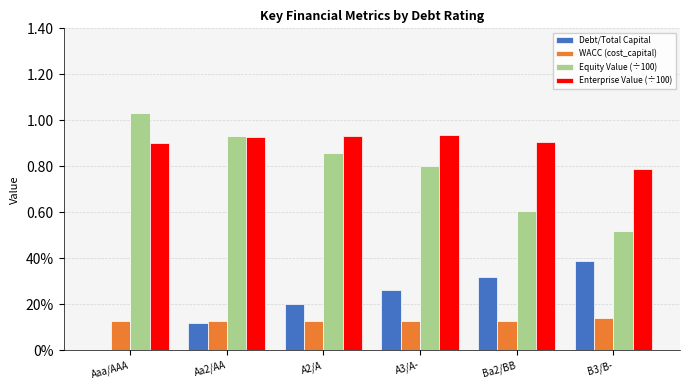

What is the maximum value shown in the chart?

1.0